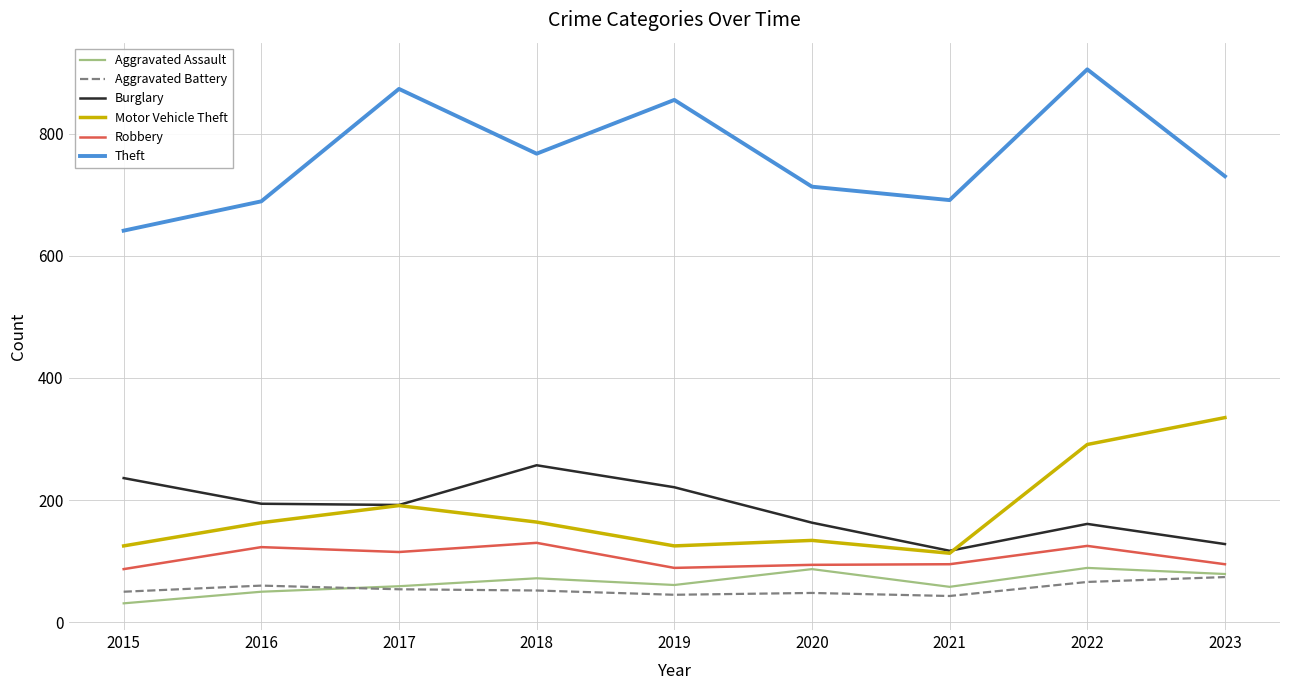

What is the spread (max minus min) of values at 2018?

715